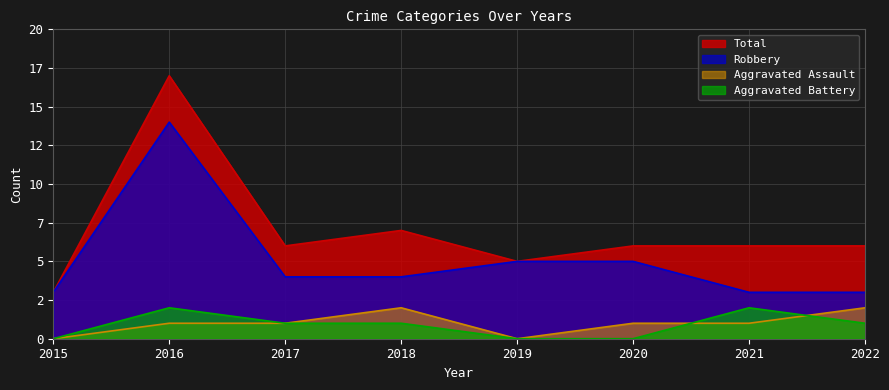

In Robbery, how many points are higher than both neighbors (excluding endpoints)?

1